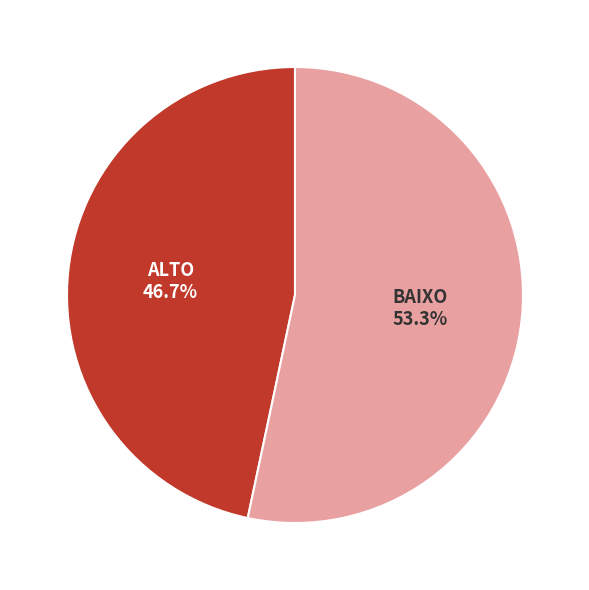

Rank the categories by value from lowest to highest.

ALTO, BAIXO